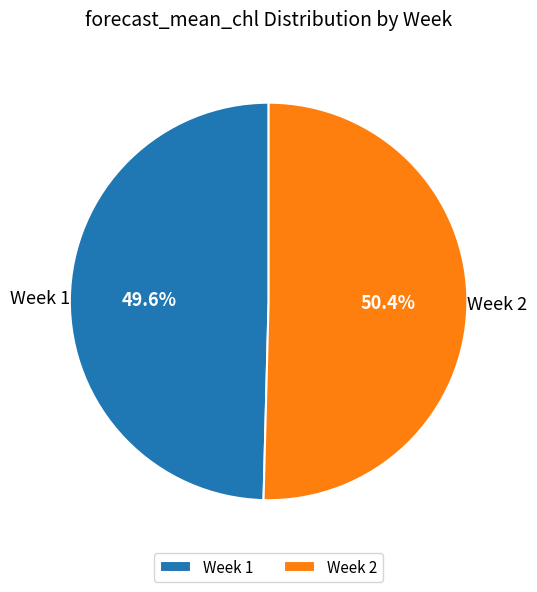

What percentage is NOT represented by Week 2?

49.6%